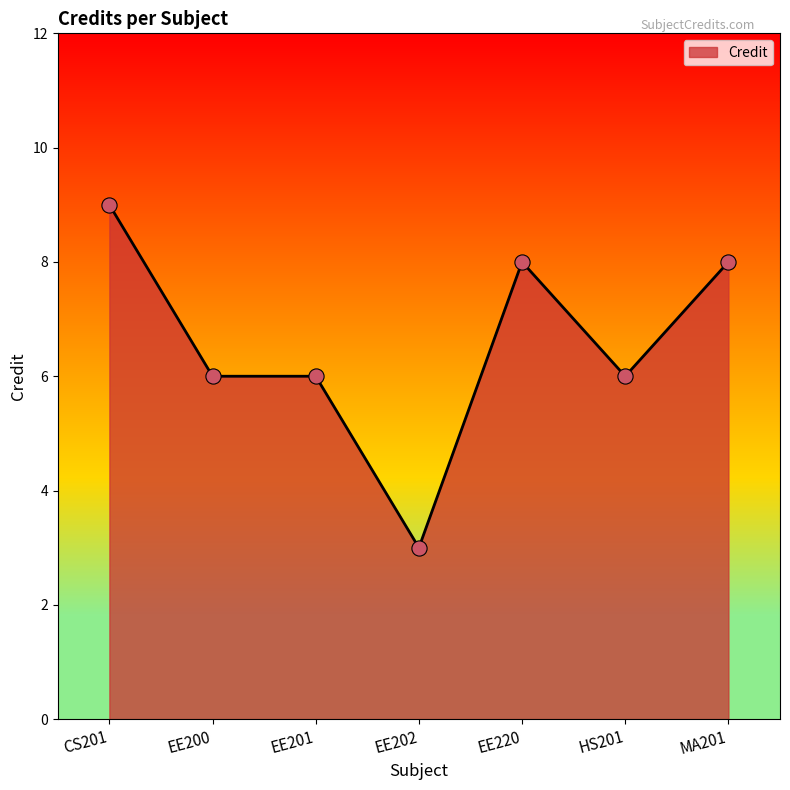

What is the change in value from EE202 to MA201?

+5